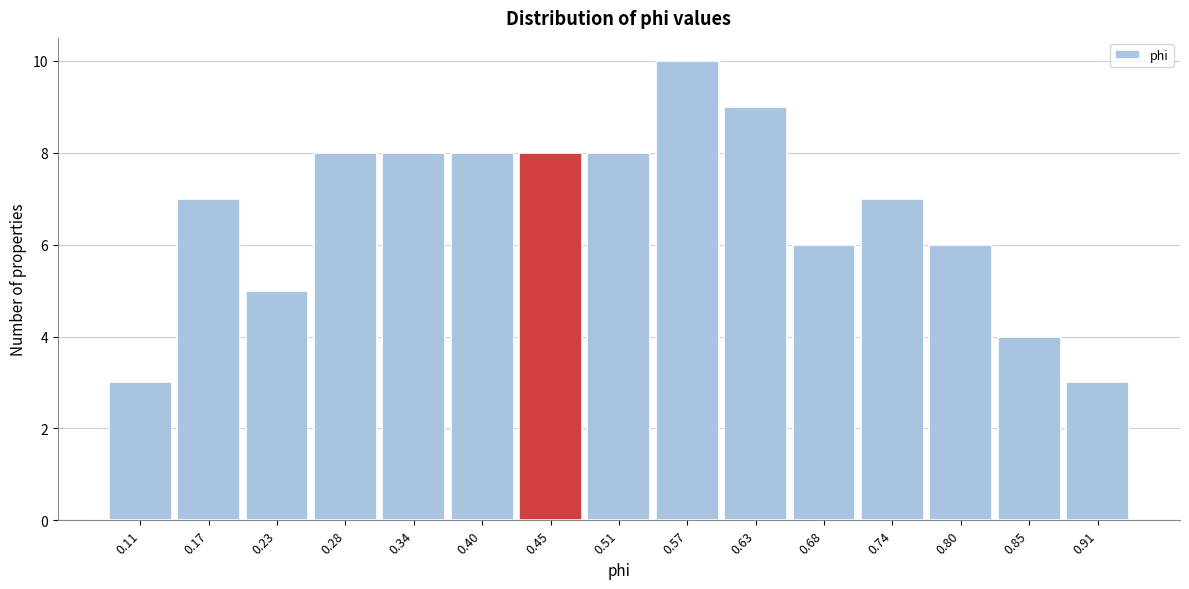

Reading left to right, list all the values displayed in this chart.

0.11=3	0.17=7	0.23=5	0.28=8	0.34=8	0.40=8	0.45=8	0.51=8	0.57=10	0.63=9	0.68=6	0.74=7	0.80=6	0.85=4	0.91=3